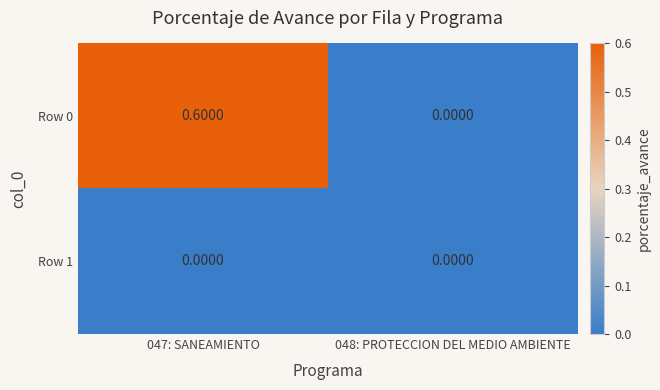

What is the difference between the maximum and minimum values in the Row 0 series?

0.6